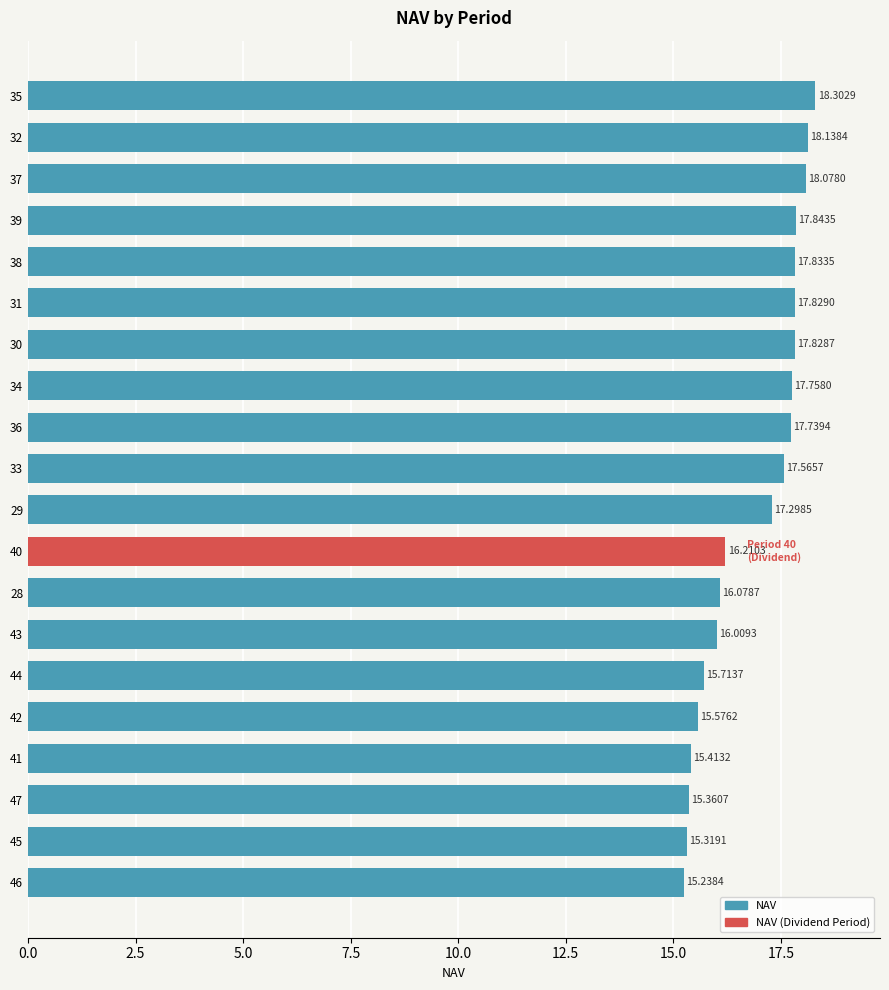

What is the minimum value shown in the chart?

15.2